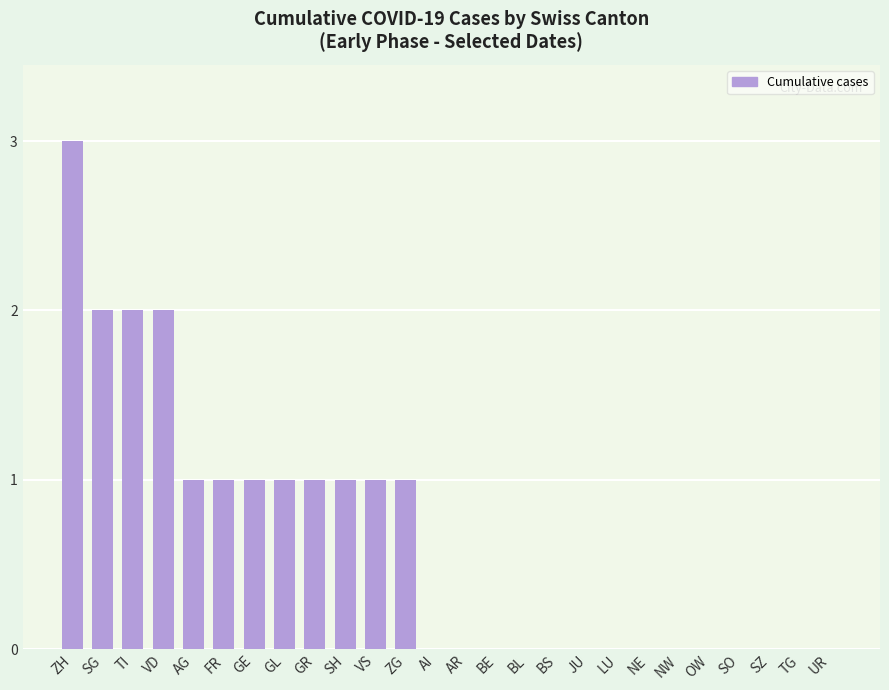

Which has a higher value, VS or JU?

VS